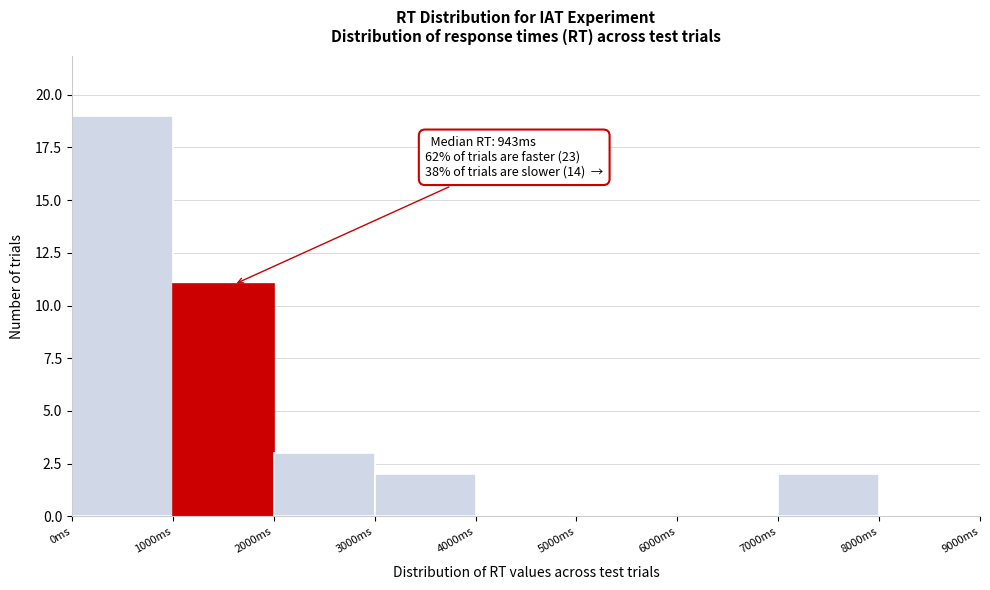

Over which range of the x-axis is the bar tallest?

0 to 1000